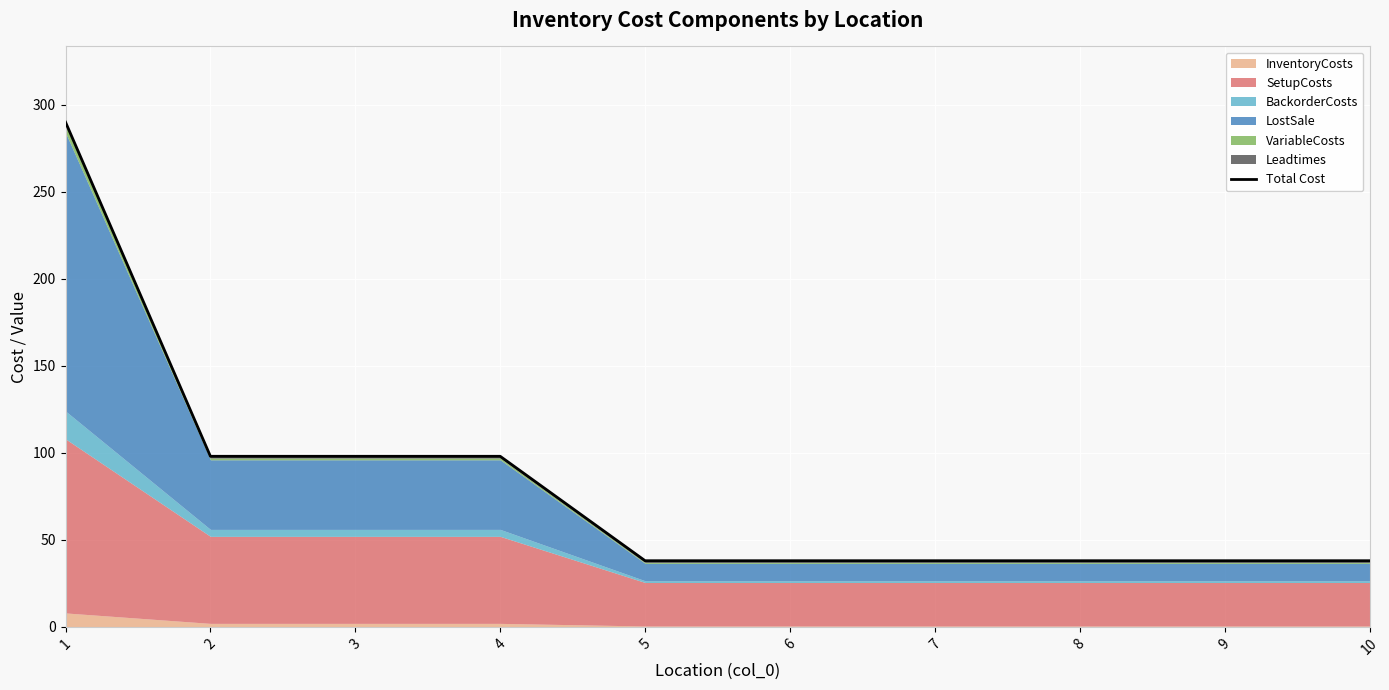

How many lines are shown in the chart?

1